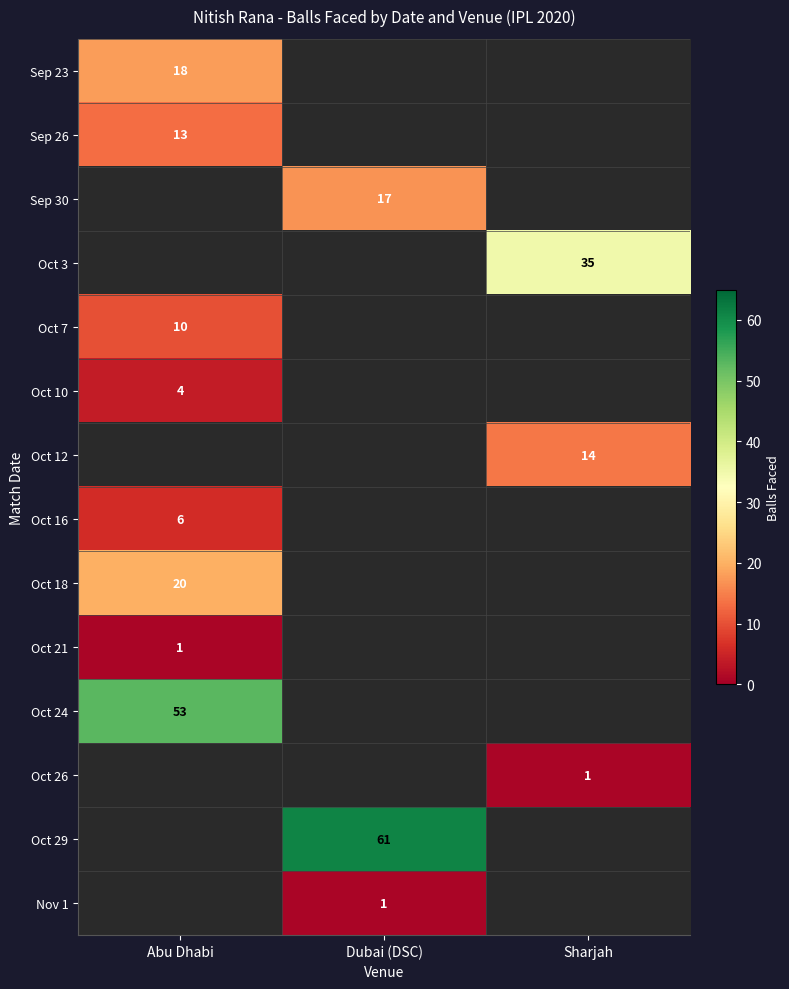

What is the difference between the highest and lowest values at Abu Dhabi?

52.0